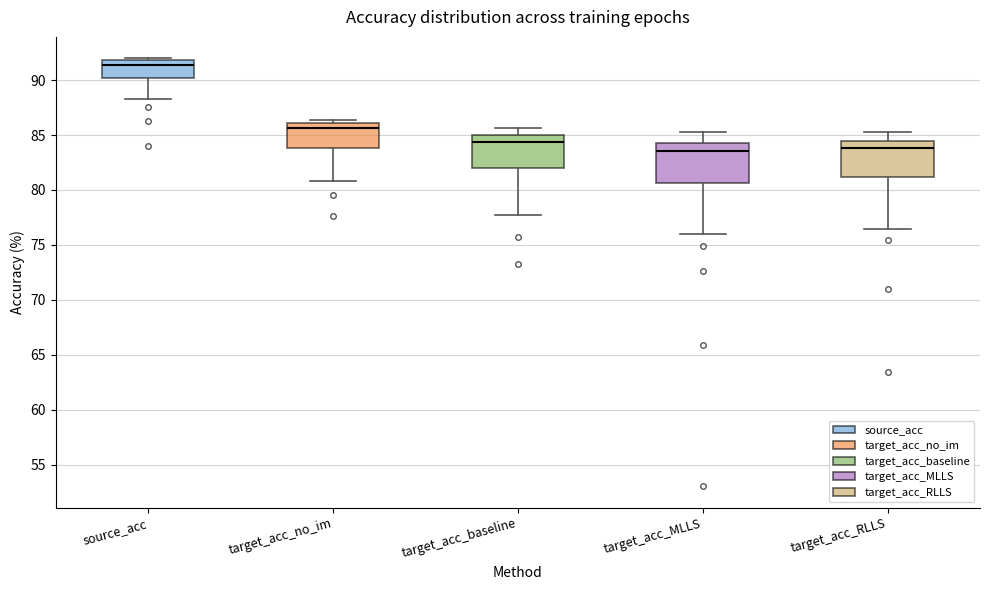

Where is the lower edge of the box for target_acc_RLLS on the y-axis? The values are not printed on the chart, so give them approximately, as read against the axis.

81.0